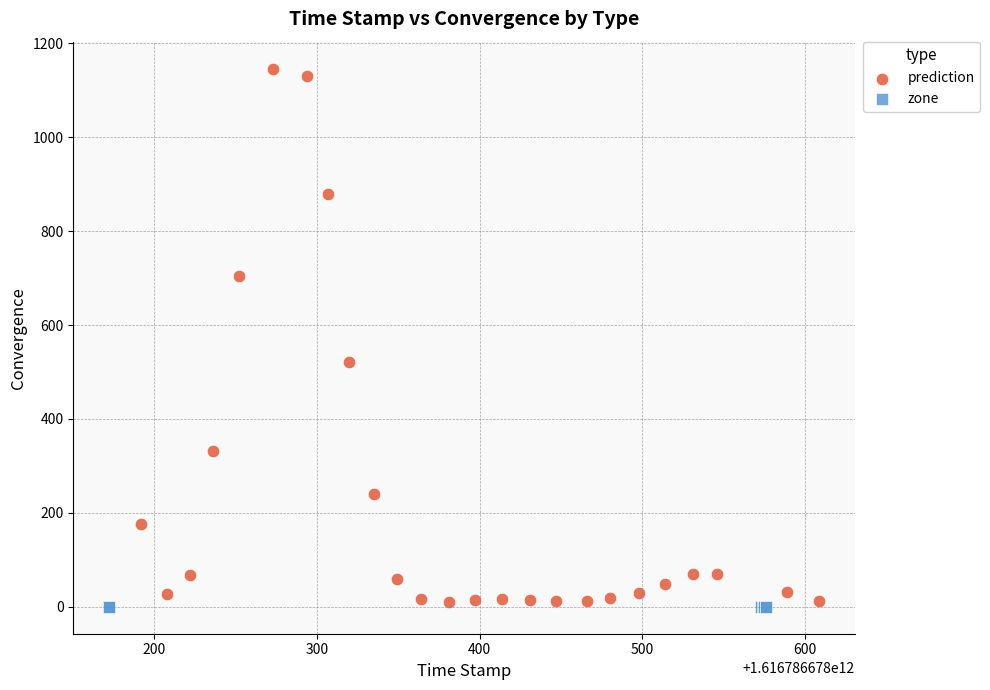

Which series contains the highest Y value?

prediction